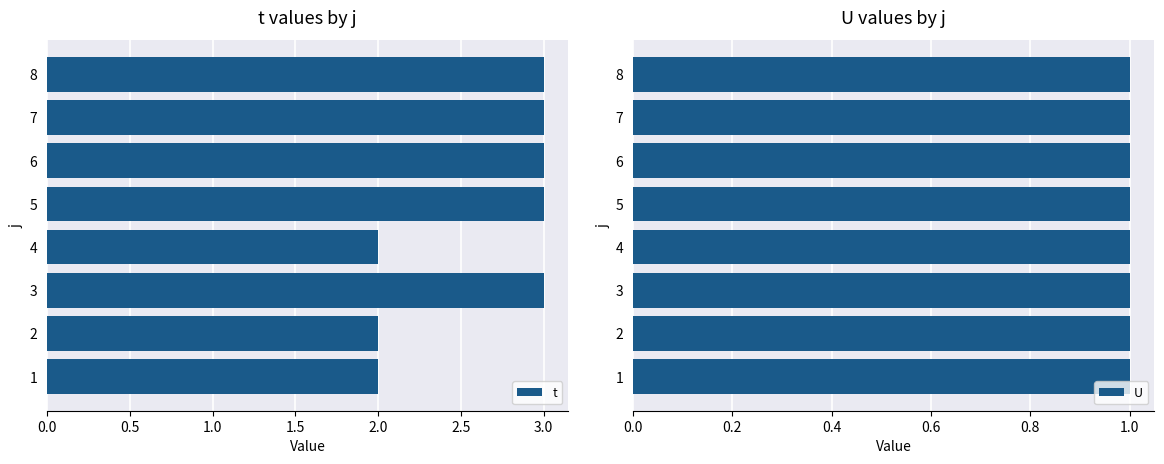

List the series in order of their peak value, lowest first.

U, t